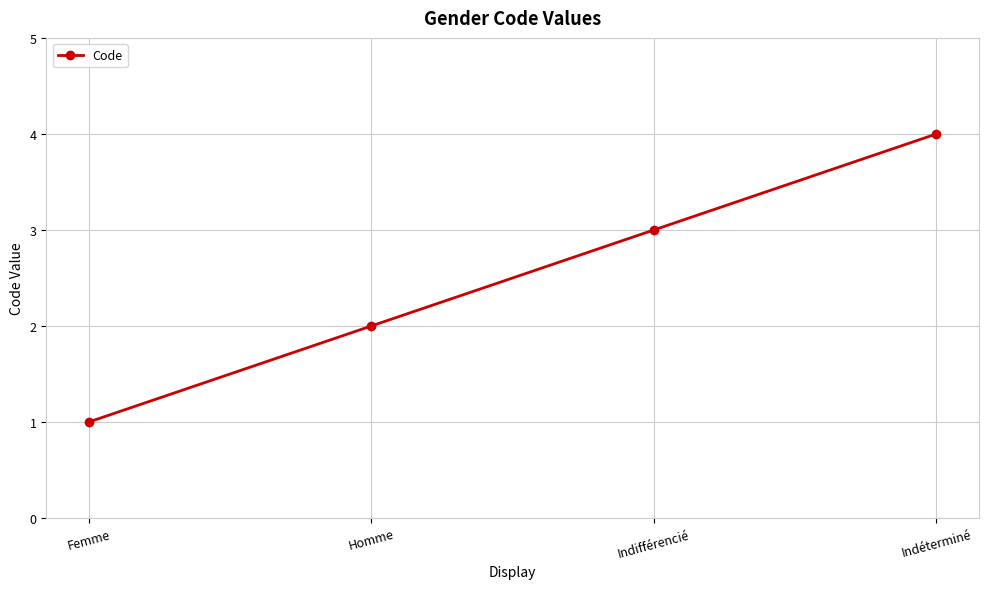

What is the difference between the second highest and second lowest values?

1